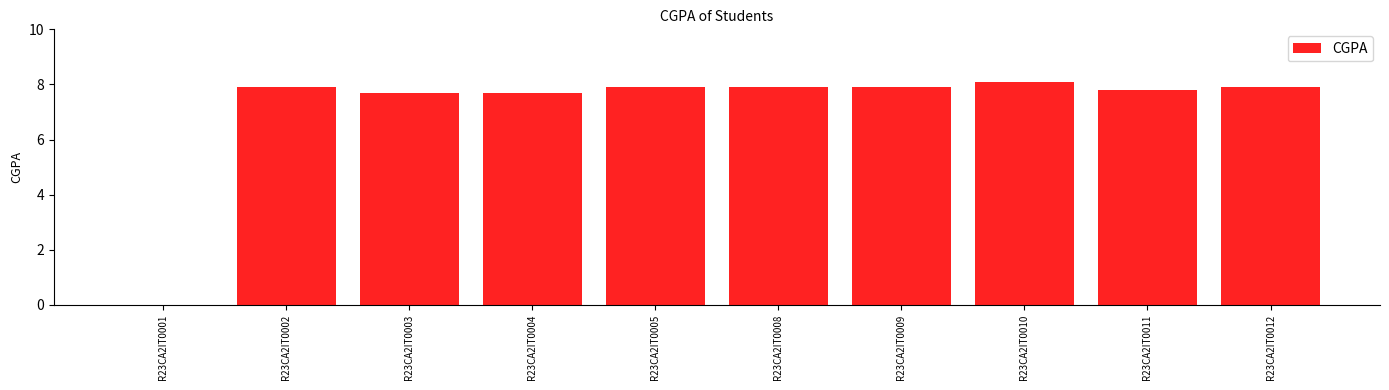

What is the sum of all values?

70.8